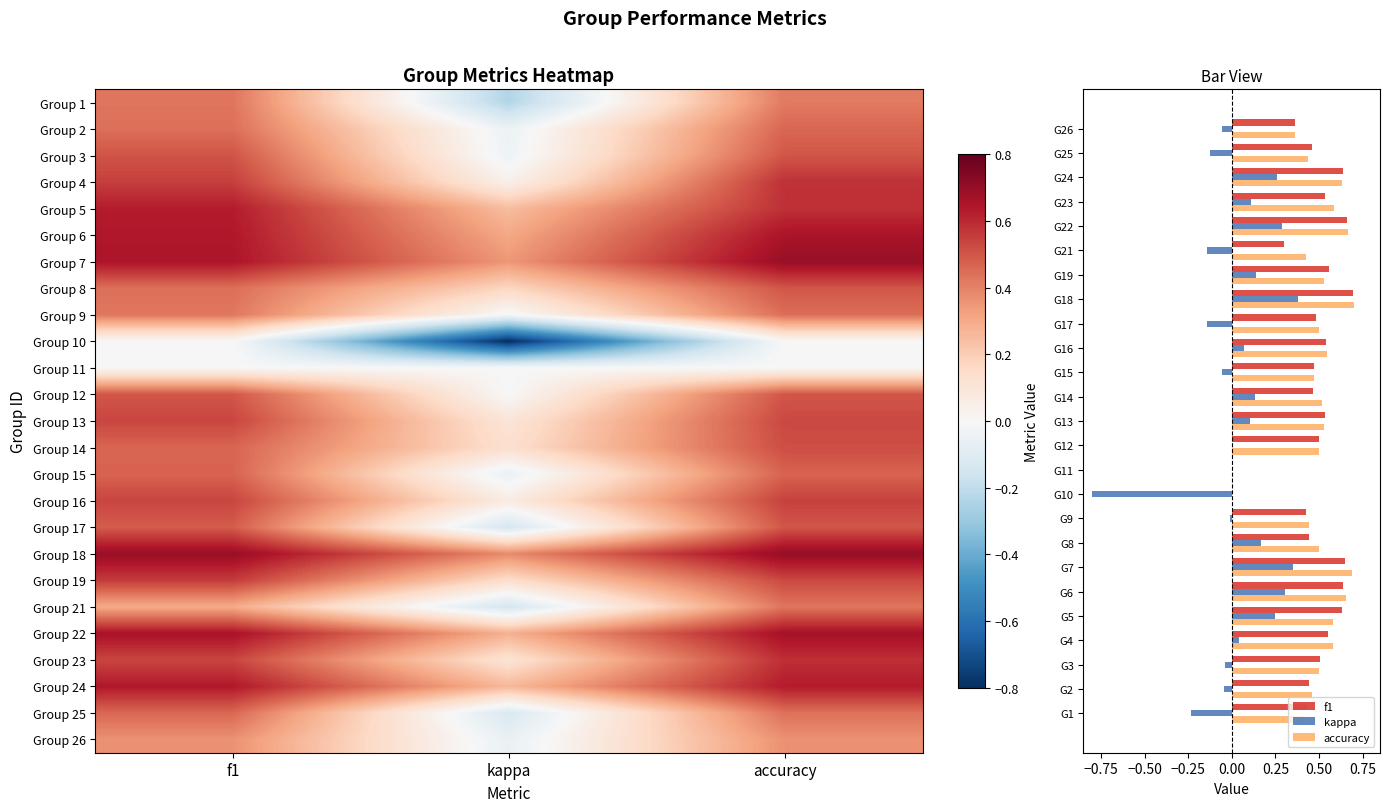

What is the maximum value for 3?

0.5